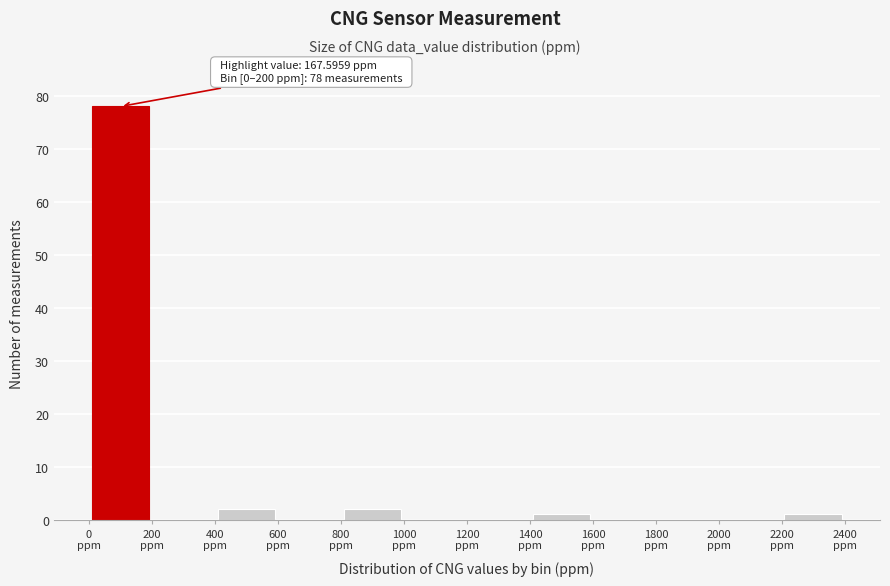

Which range on the x-axis has the tallest bar?

0 to 200